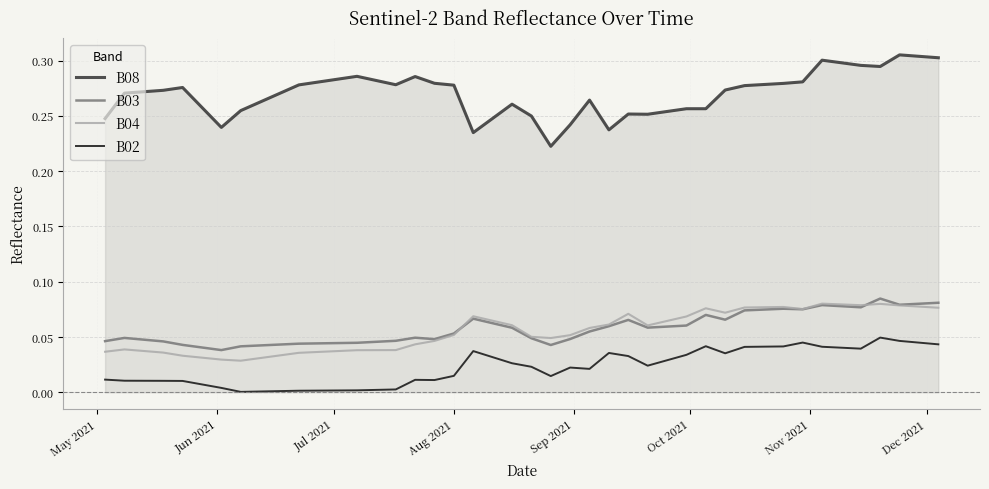

True or false: B02 and B04 cross at least once.

False